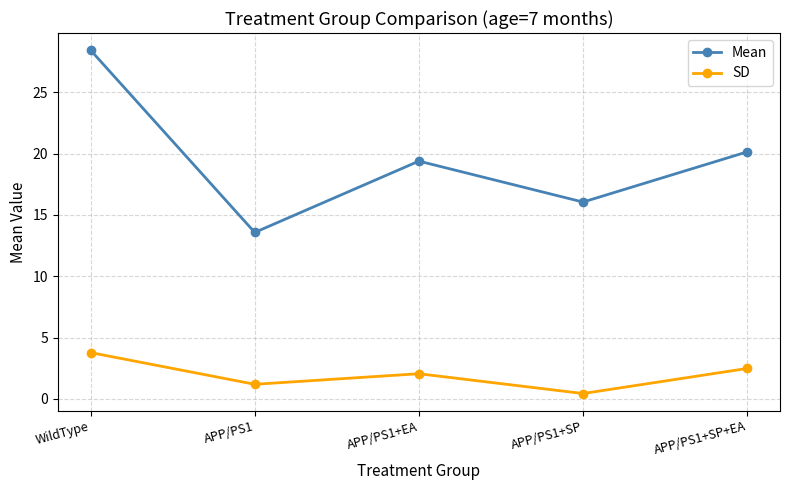

Between WildType and APP/PS1+EA, which series saw the biggest shift?

Mean